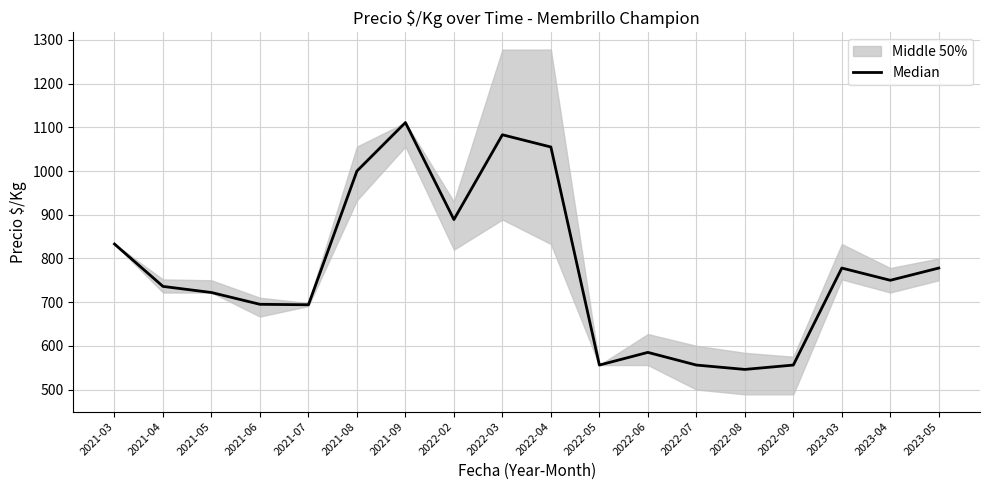

How many values are below 750?

9